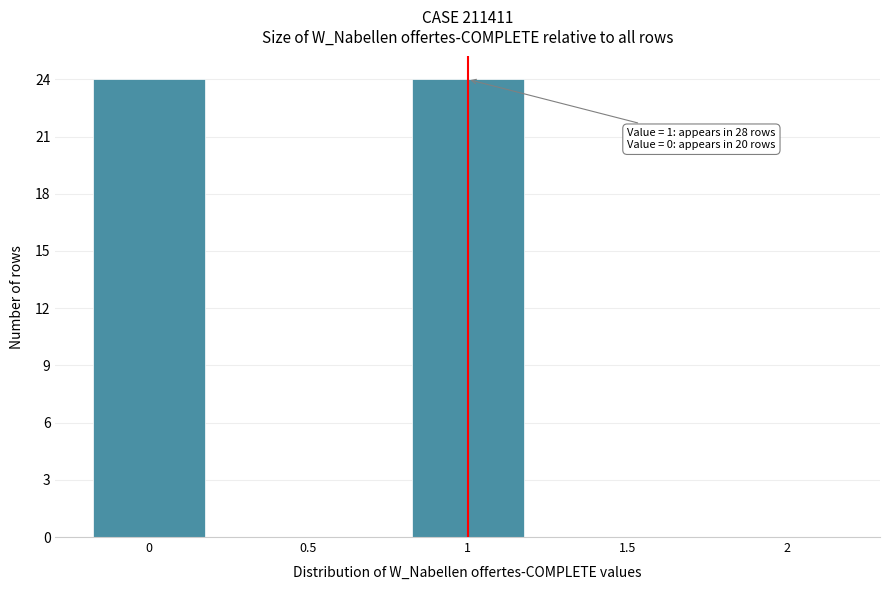

Reading right to left, what are all the values shown in this chart?

2=0	1.5=0	1=24	0.5=0	0=24